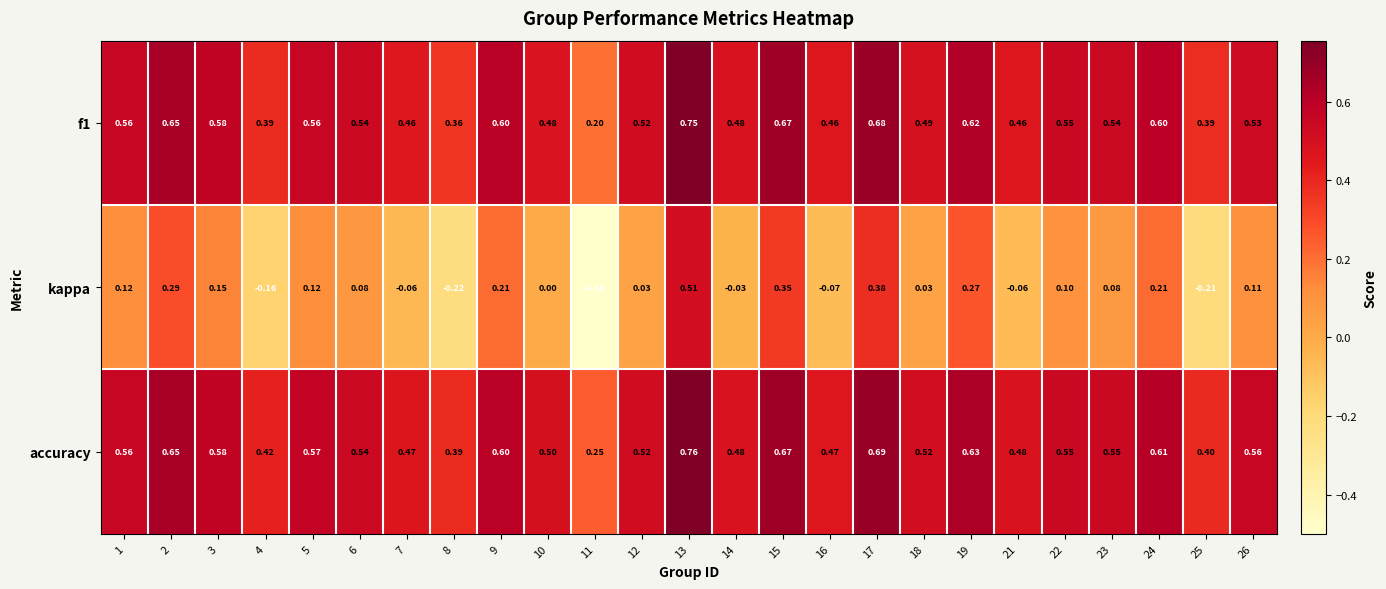

At how many categories does at least one series exceed 0?

25